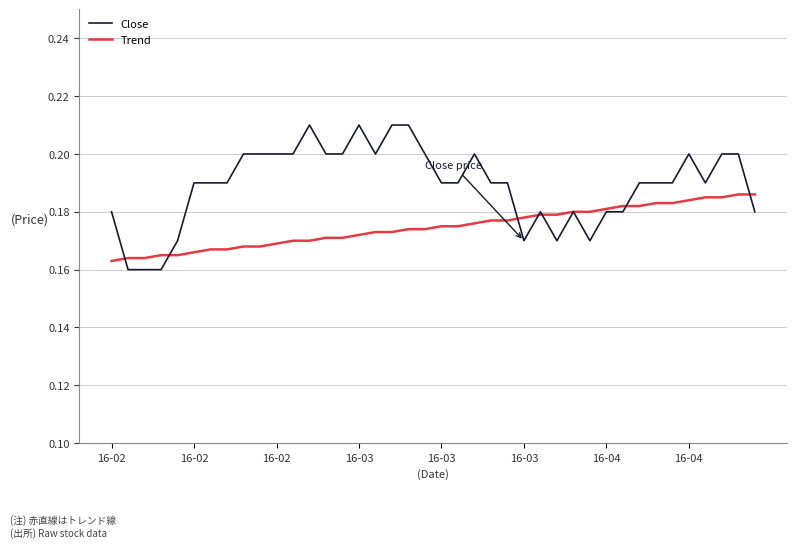

Which series has the largest range (max minus min)?

Close